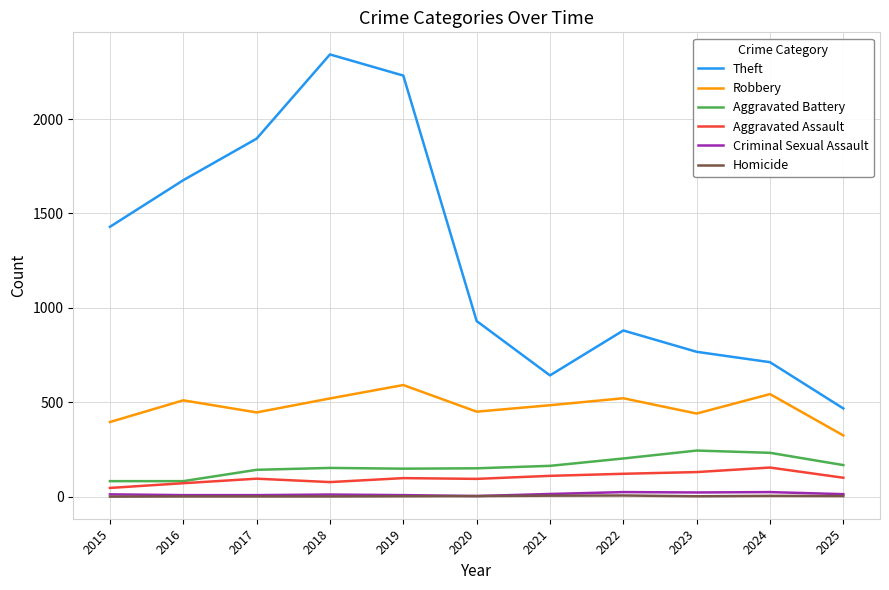

True or false: Aggravated Battery and Homicide cross at least once.

False